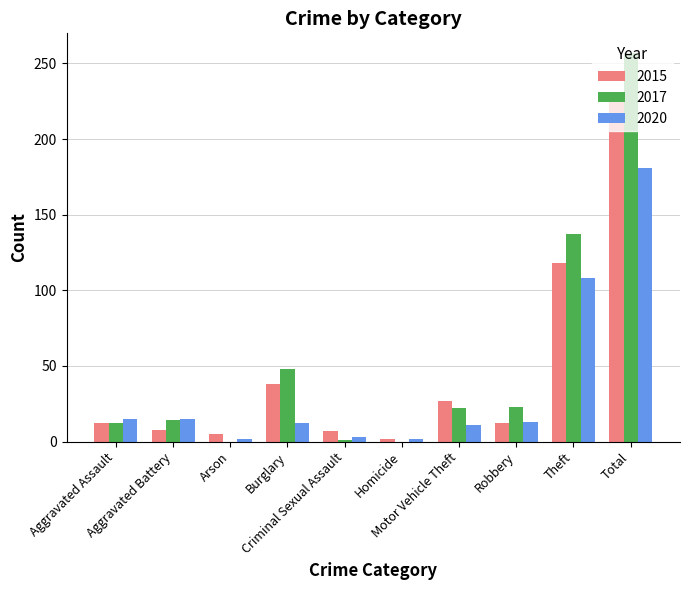

What is the maximum value shown in the chart?

257